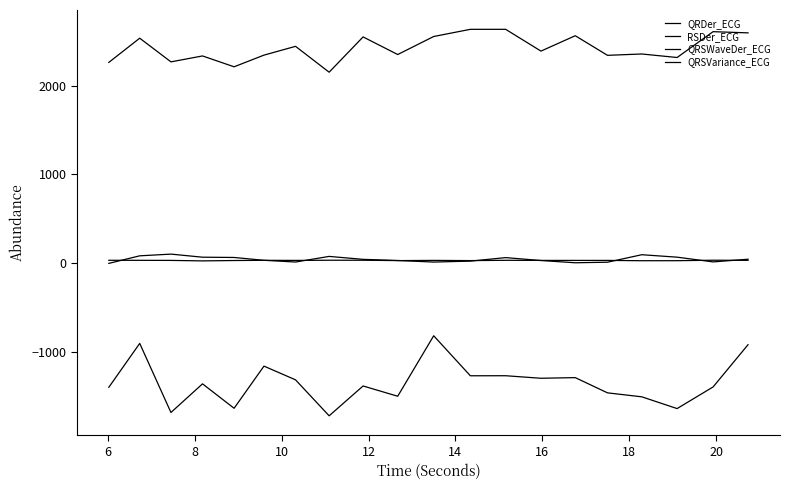

True or false: QRSWaveDer_ECG and RSDer_ECG intersect in this chart.

False